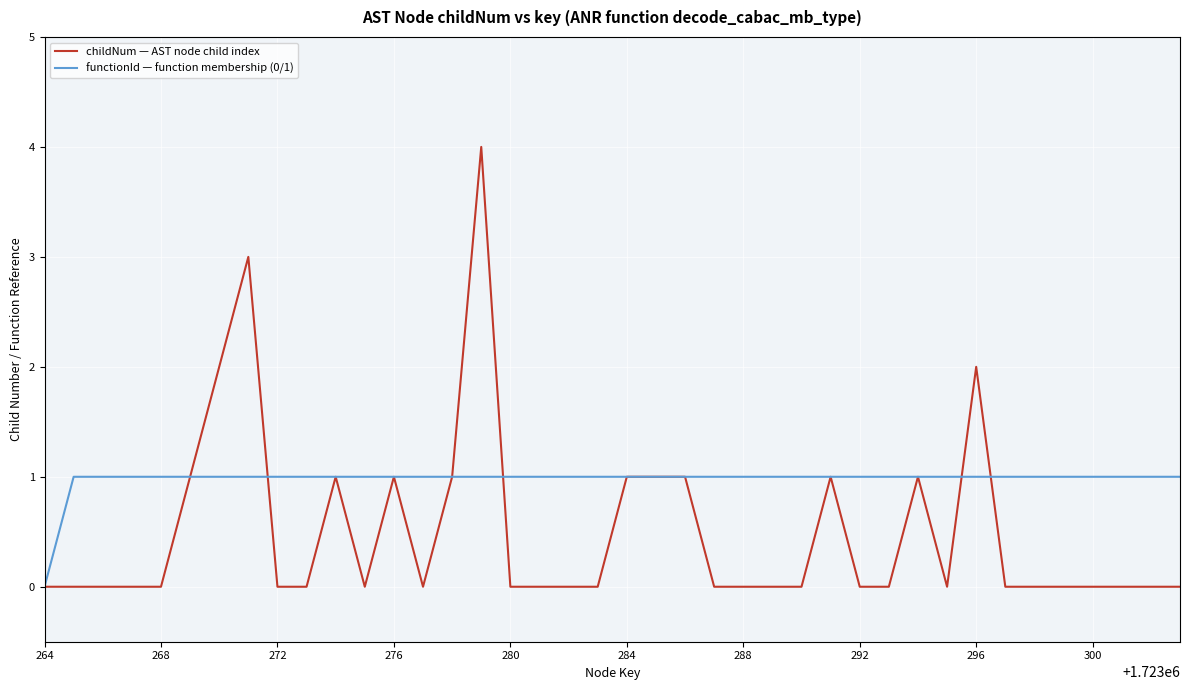

What is the difference between the second highest and minimum values in the childNum — AST node child index series?

3